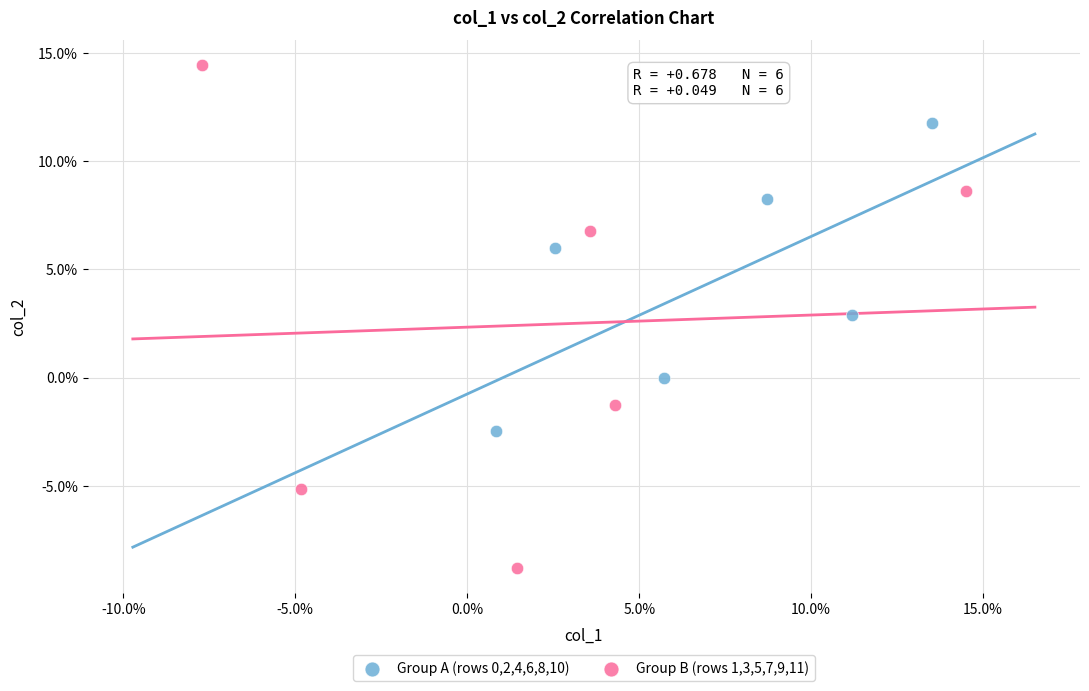

Which series reaches the minimum Y coordinate?

Group B (rows 1,3,5,7,9,11)